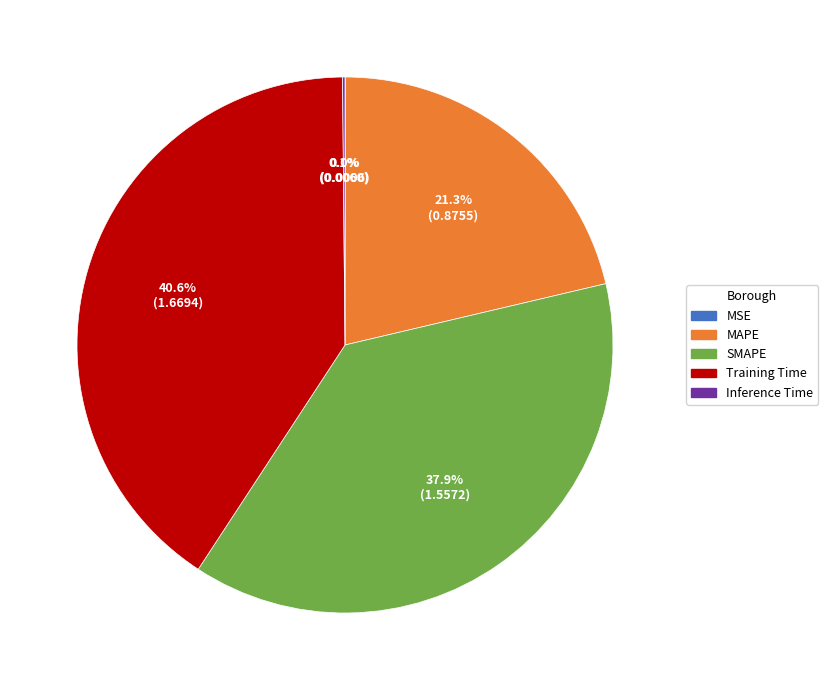

To the nearest percent, what is the average slice percentage?

20%